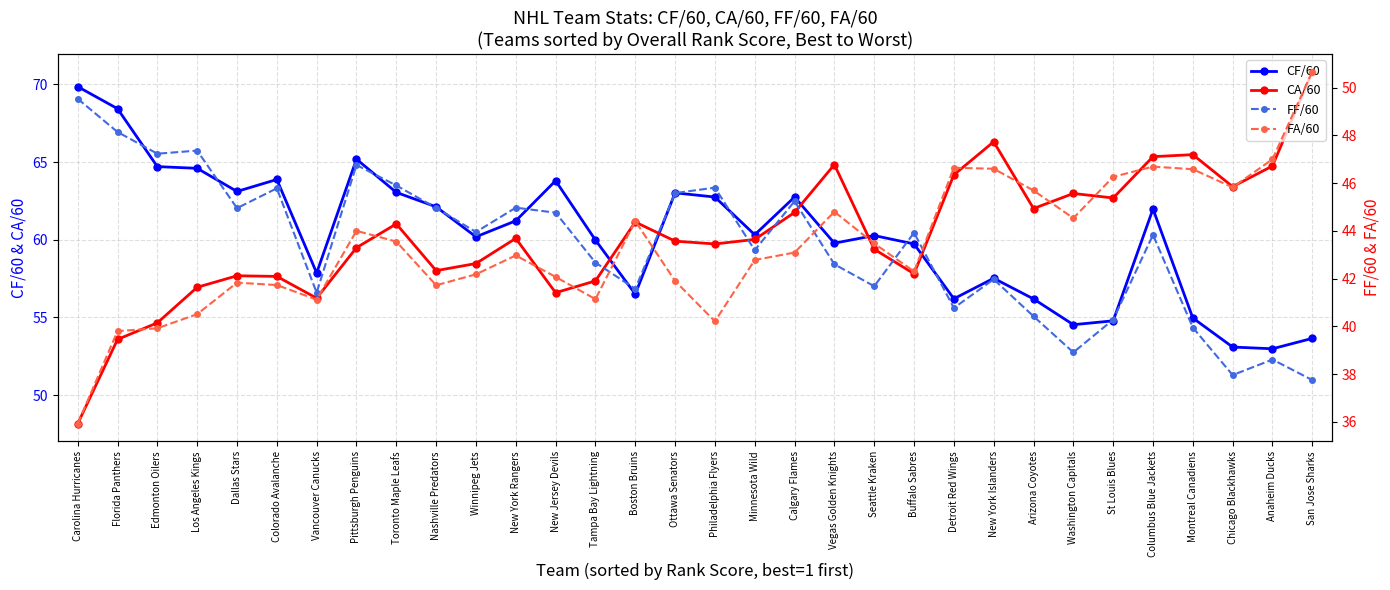

What is the average value of the FF/60 series?

43.4